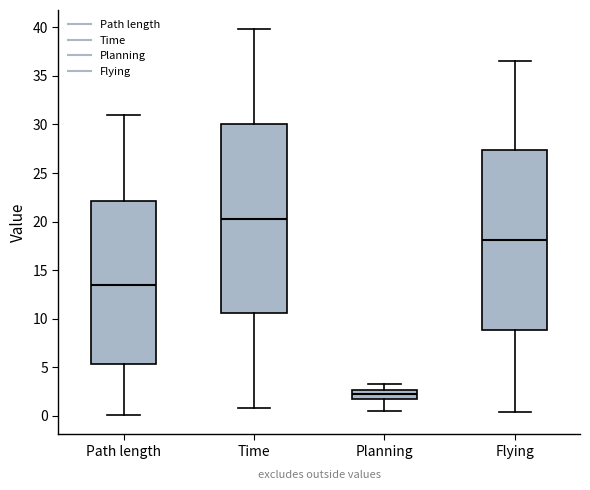

Where is the upper edge of the box for Planning on the y-axis? The values are not printed on the chart, so give them approximately, as read against the axis.

2.5